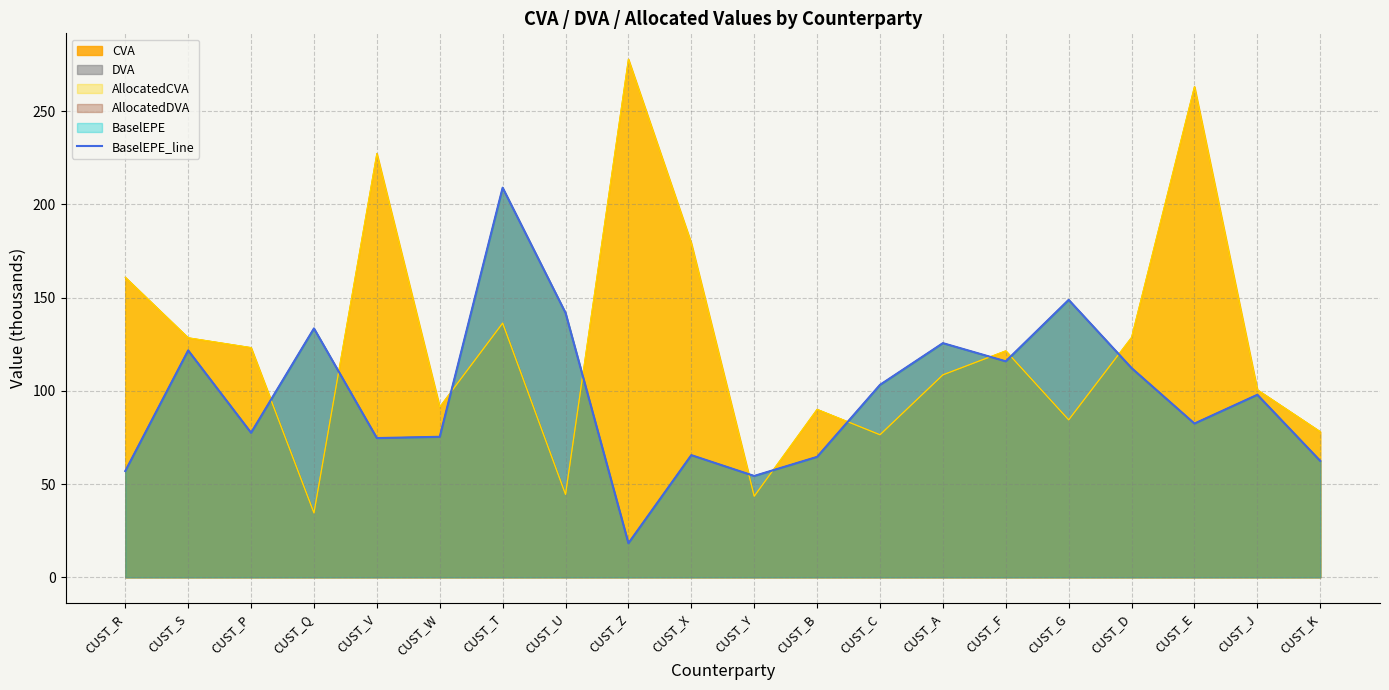

How many data points does each series have?

20